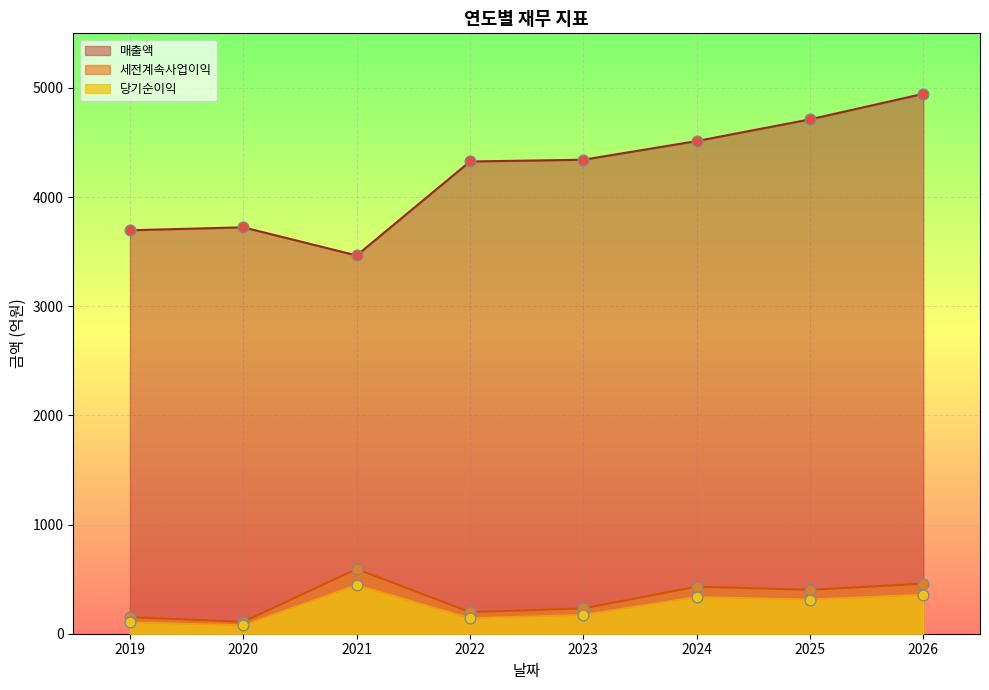

Which series contains the lowest Y value?

당기순이익